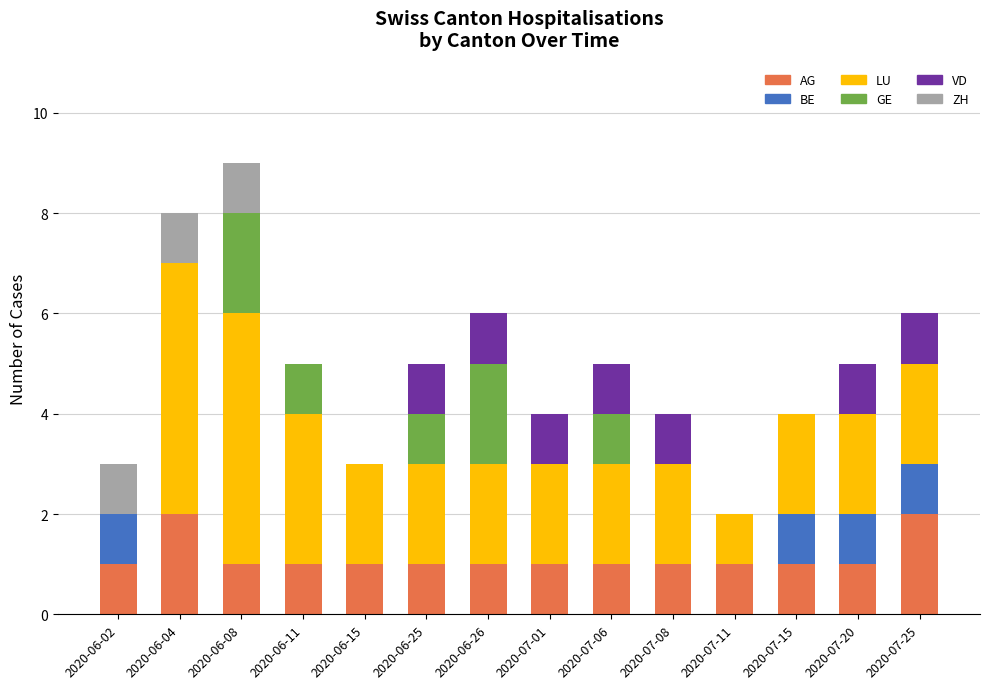

What is the sum of all AG values?

16